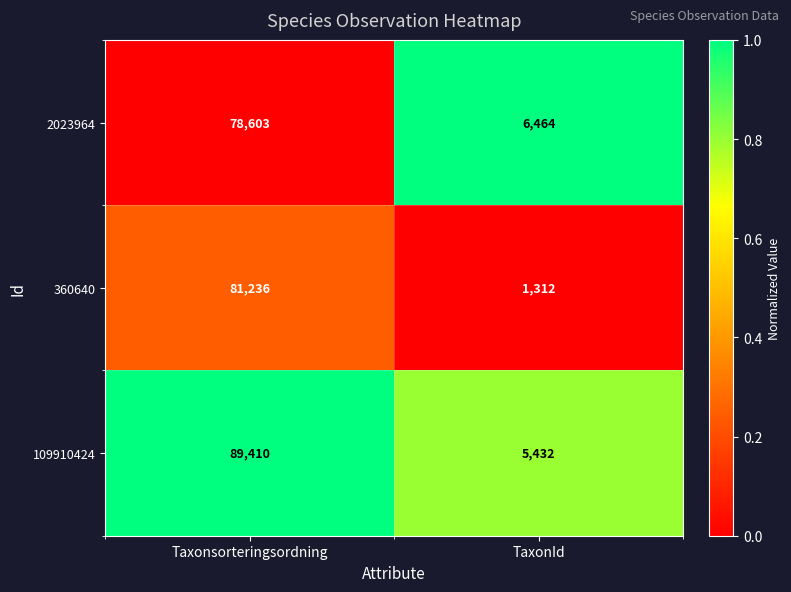

What is the difference between the 109910424 values at TaxonId and Taxonsorteringsordning?

83978